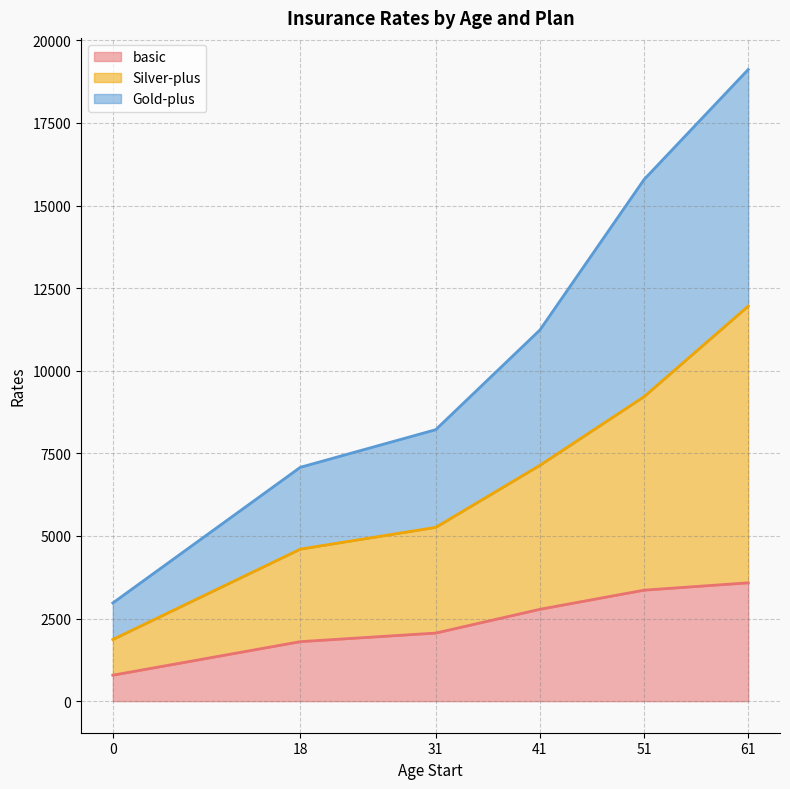

How many lines are shown in the chart?

3